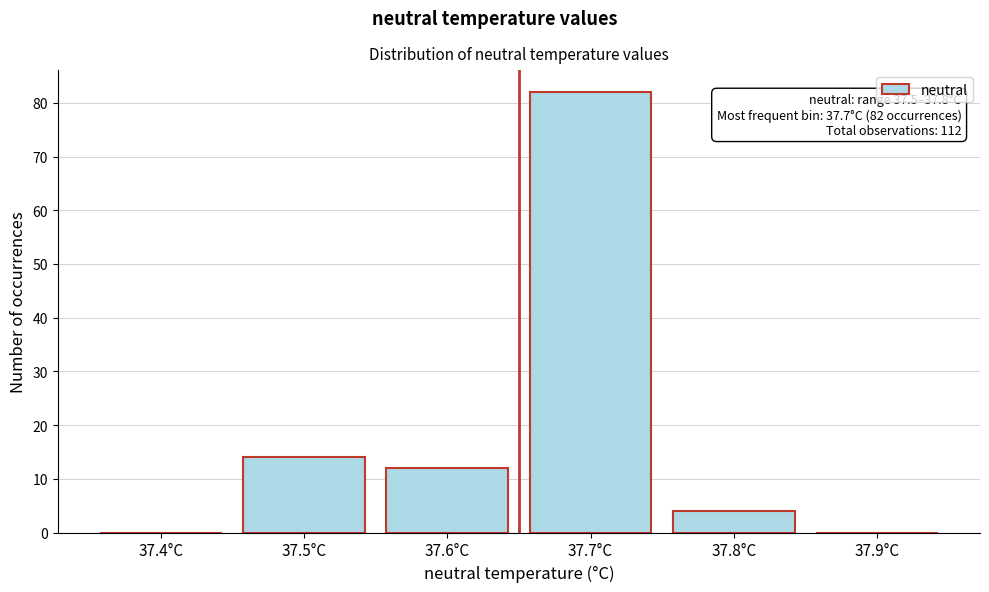

Reading left to right, list all the values displayed in this chart.

37.4°C=0	37.5°C=14	37.6°C=12	37.7°C=82	37.8°C=4	37.9°C=0